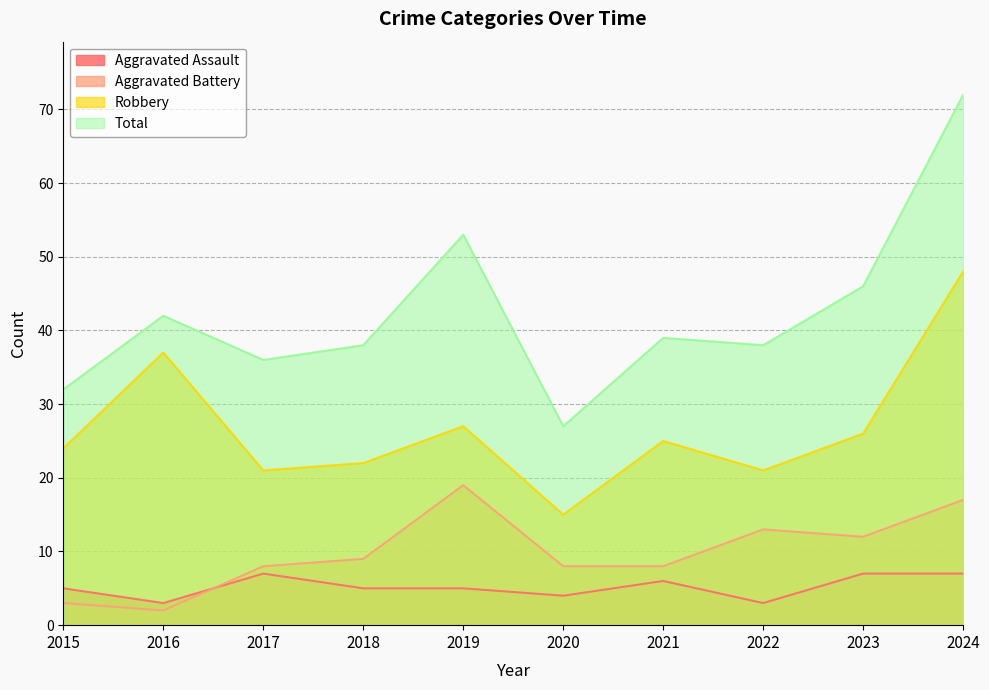

Which category has the highest value in the Robbery series?

2024